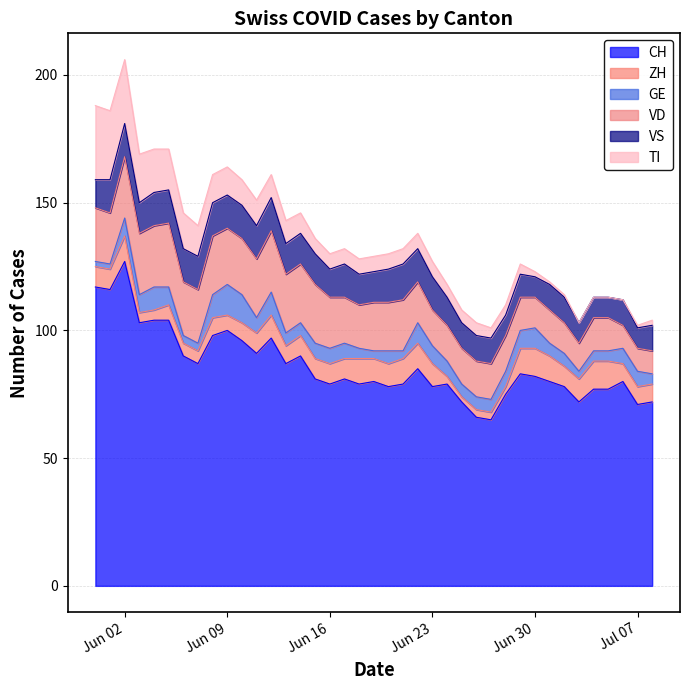

What is the sum of all TI values?

315